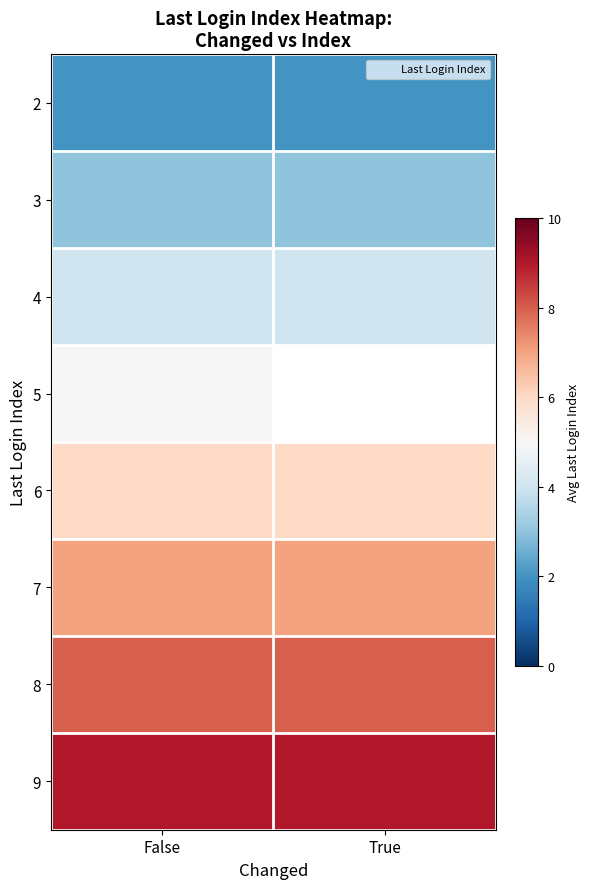

At which label does 5 reach its minimum?

False